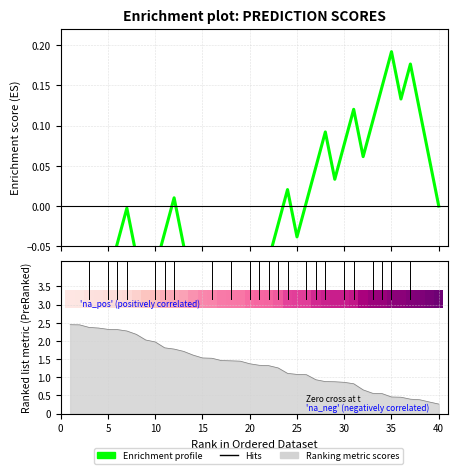

True or false: the data shows -0.1 at 20.

True